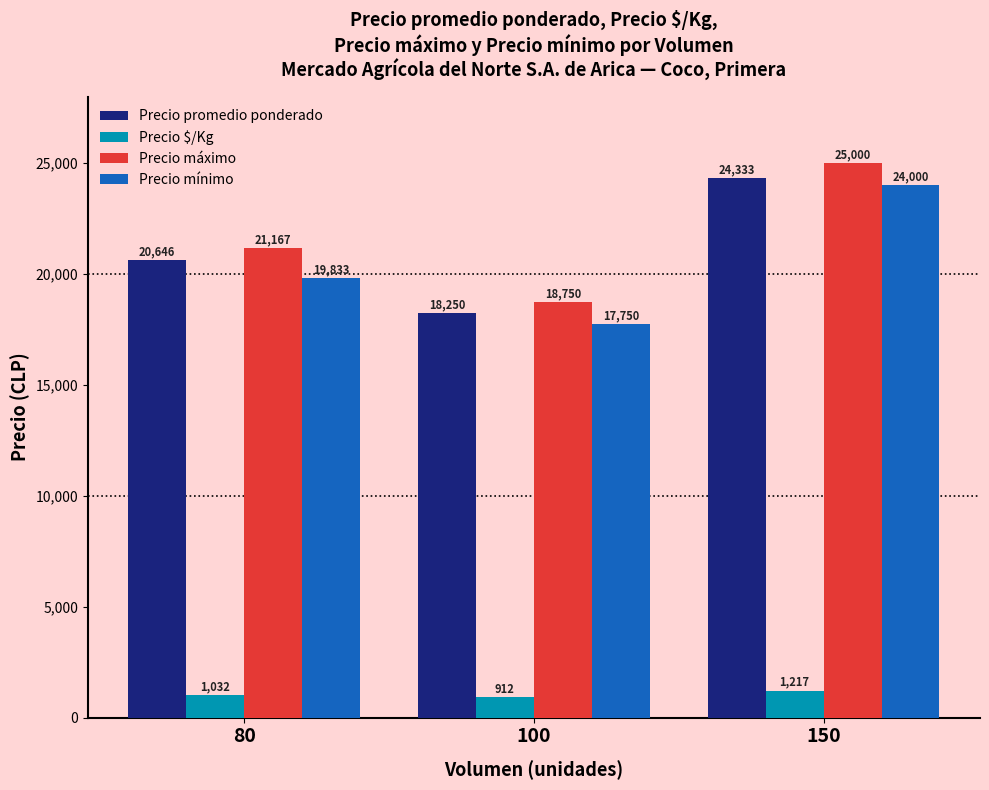

At which label is Precio mínimo closest to 20875?

80